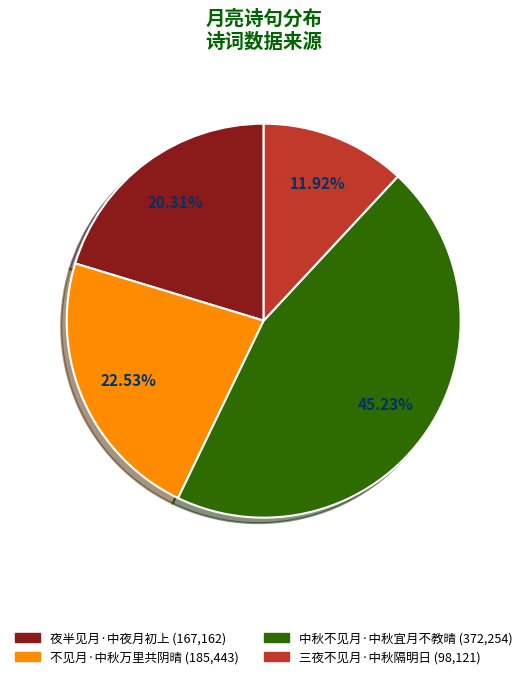

Which category has the smallest portion of the pie?

三夜不见月·中秋隔明日